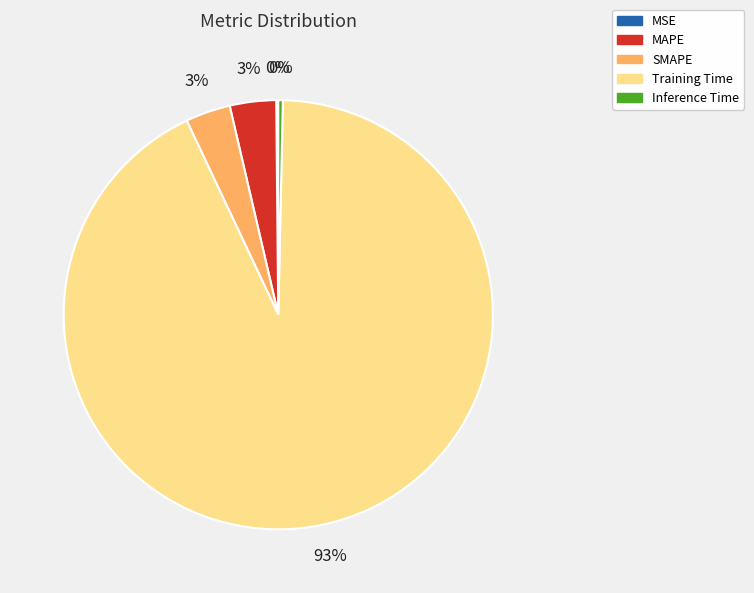

True or false: MAPE accounts for 3% of the total.

True